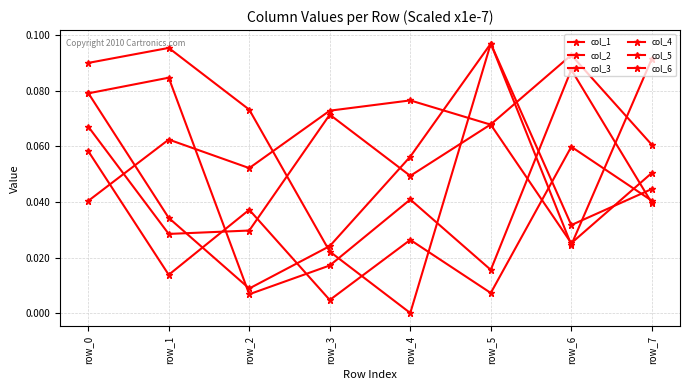

What is the sum of the col_1 values at row_6 and row_5?

0.1